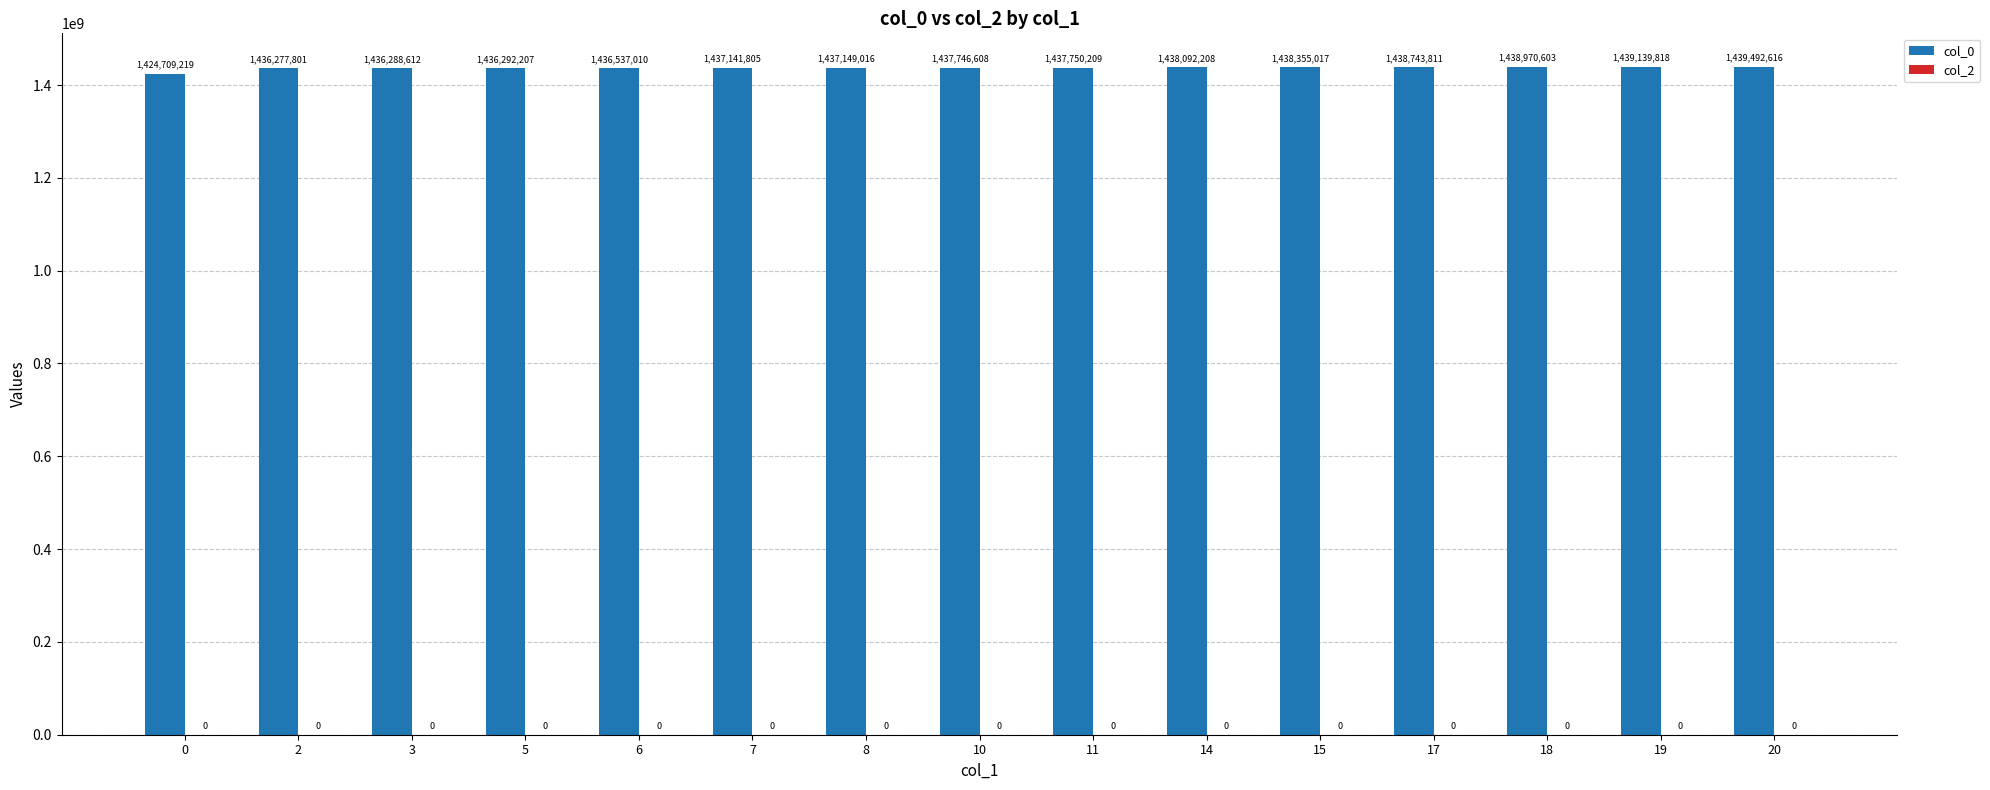

Reading left to right, transcribe all the data shown in this chart.

0=1424709219	2=1436277801	3=1436288612	5=1436292207	6=1436537010	7=1437141805	8=1437149016	10=1437746608	11=1437750209	14=1438092208	15=1438355017	17=1438743811	18=1438970603	19=1439139818	20=1439492616